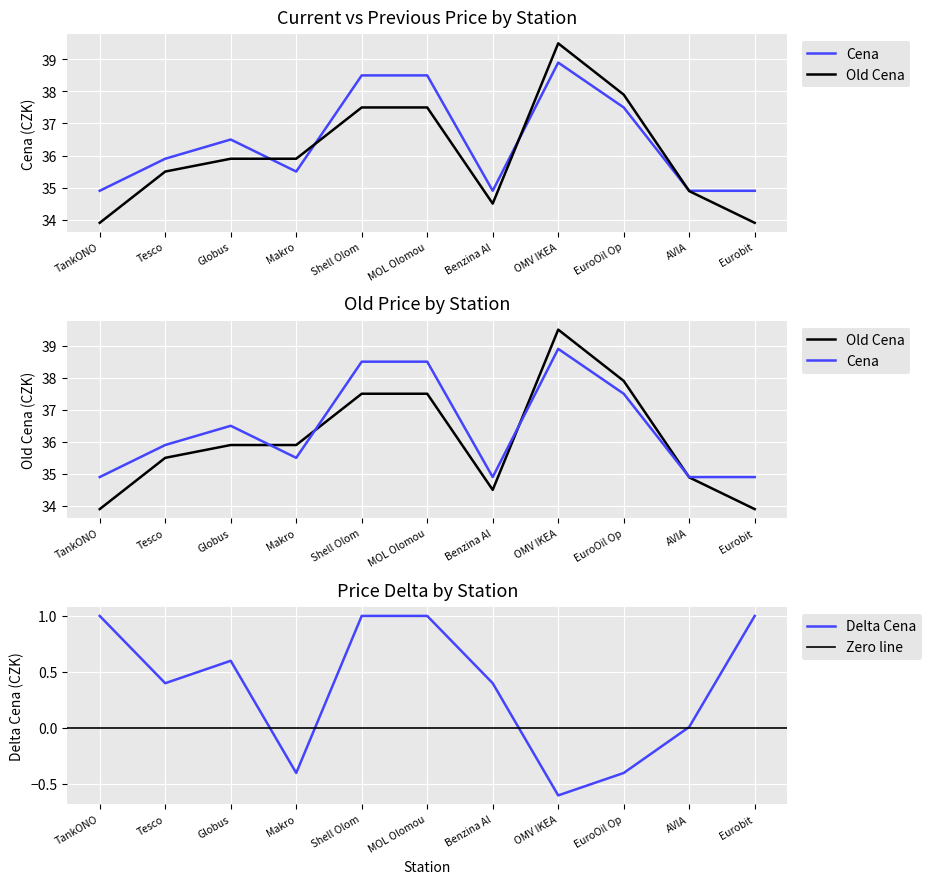

The value of Delta Cena at OMV IKEA is -0.6. True or false?

True